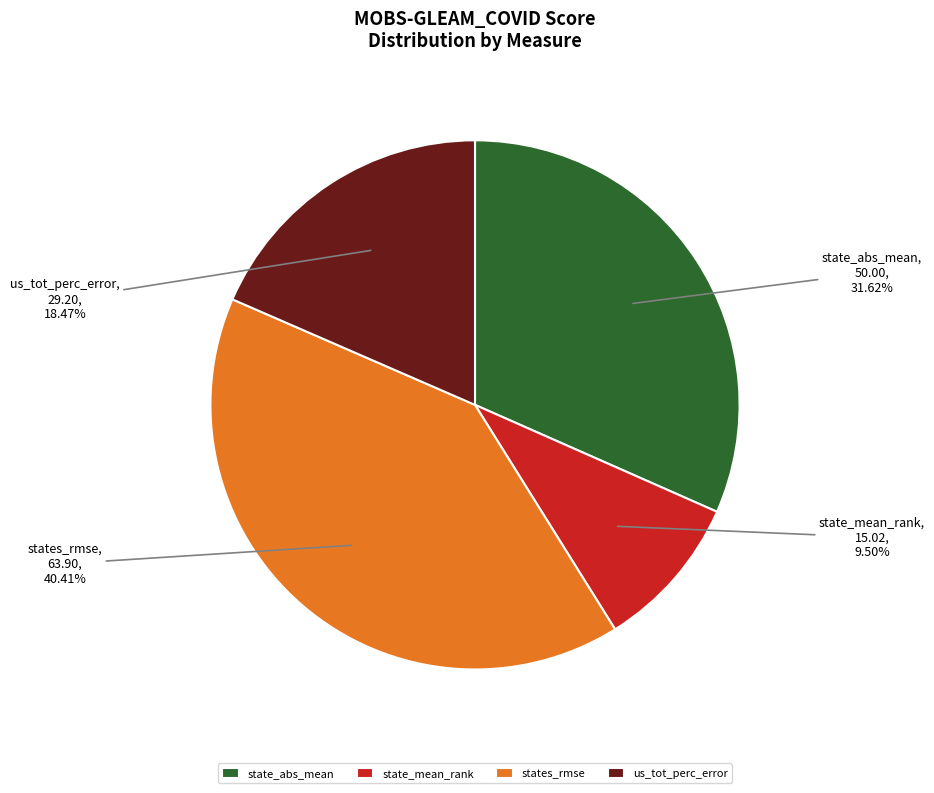

Does any single category account for the majority?

No